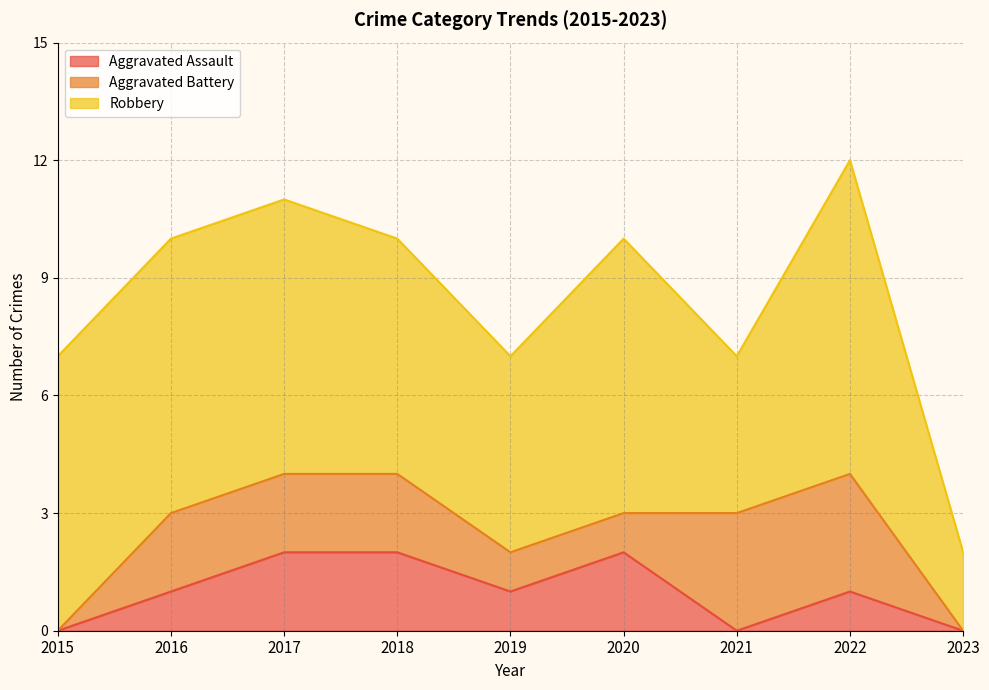

Does the chart have visible grid lines?

Yes